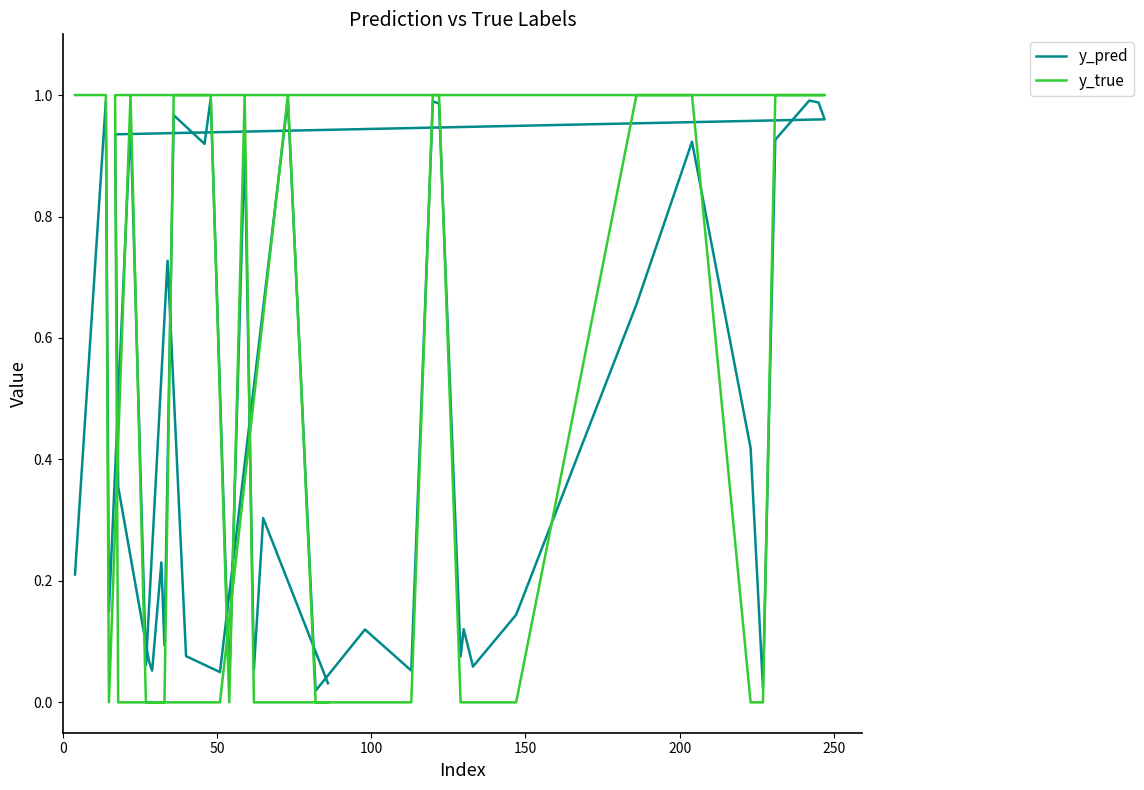

Which series has the largest total across all categories?

y_pred